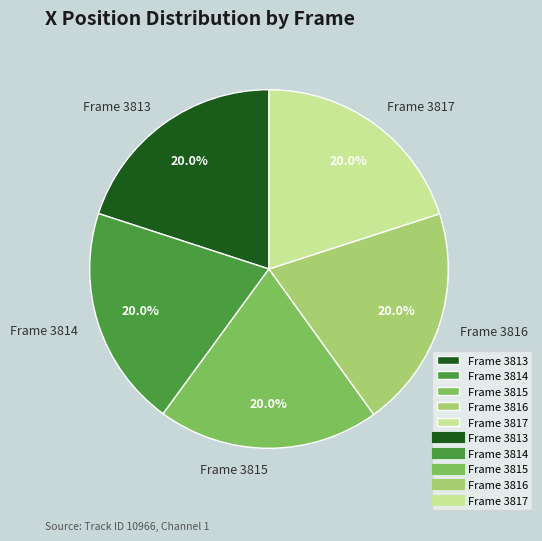

What percentage is the Frame 3815 slice, to the nearest percent?

20%